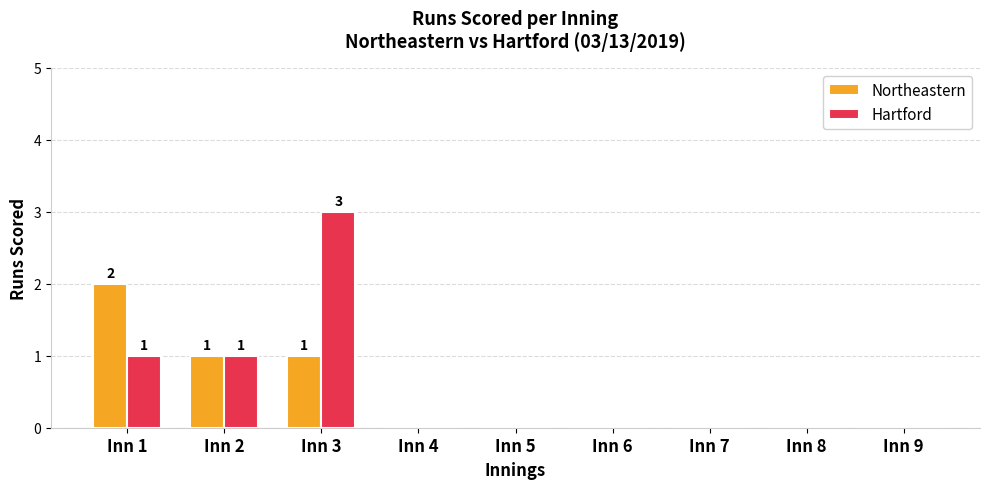

At which category is the sum across all series the highest?

Inn 3